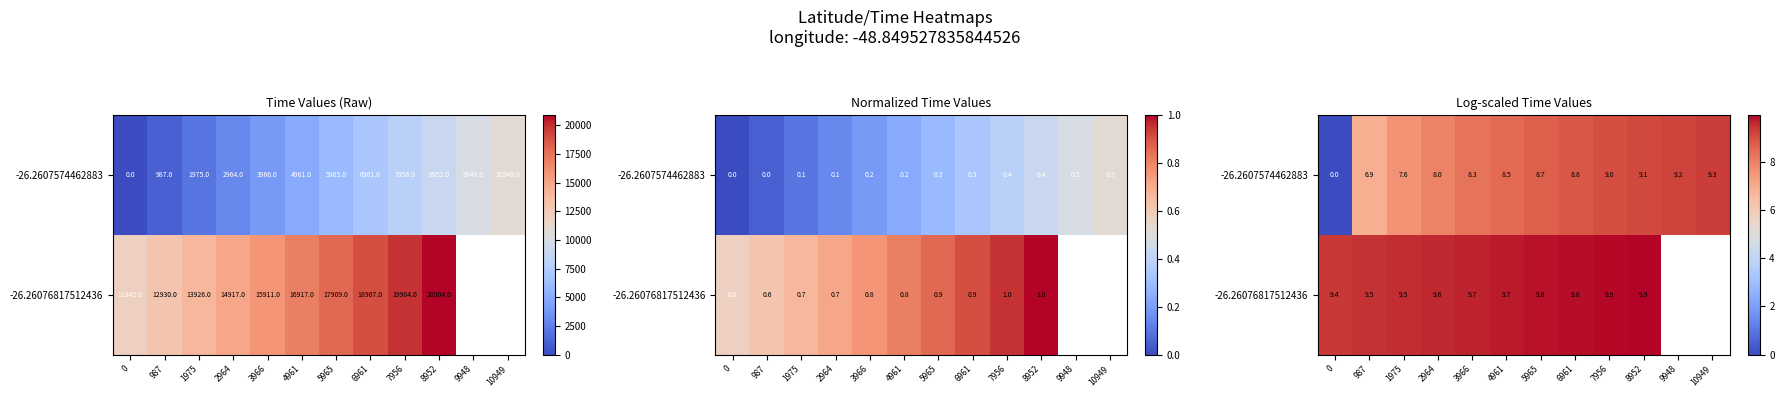

At which category is the sum across all series the highest?

8952